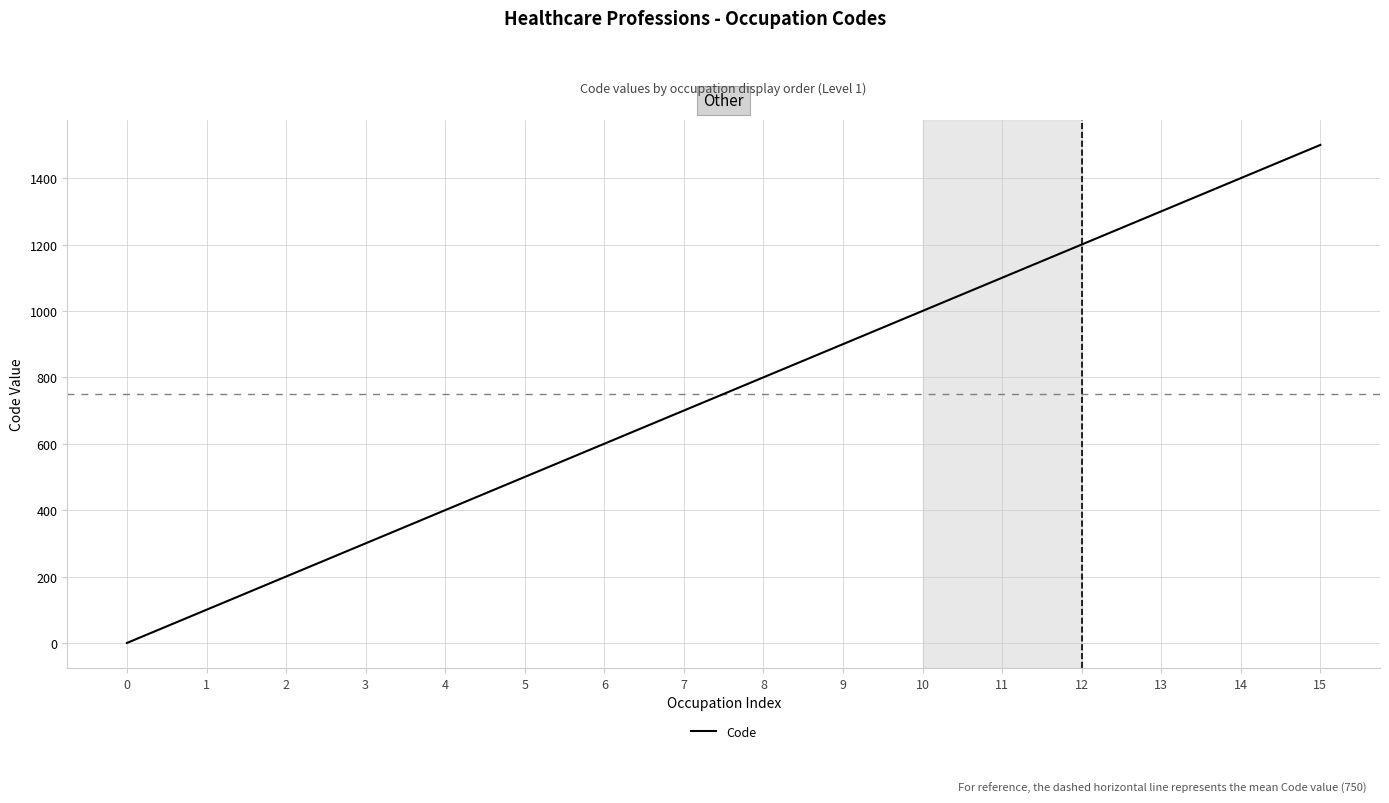

At which label is the value closest to 750?

7